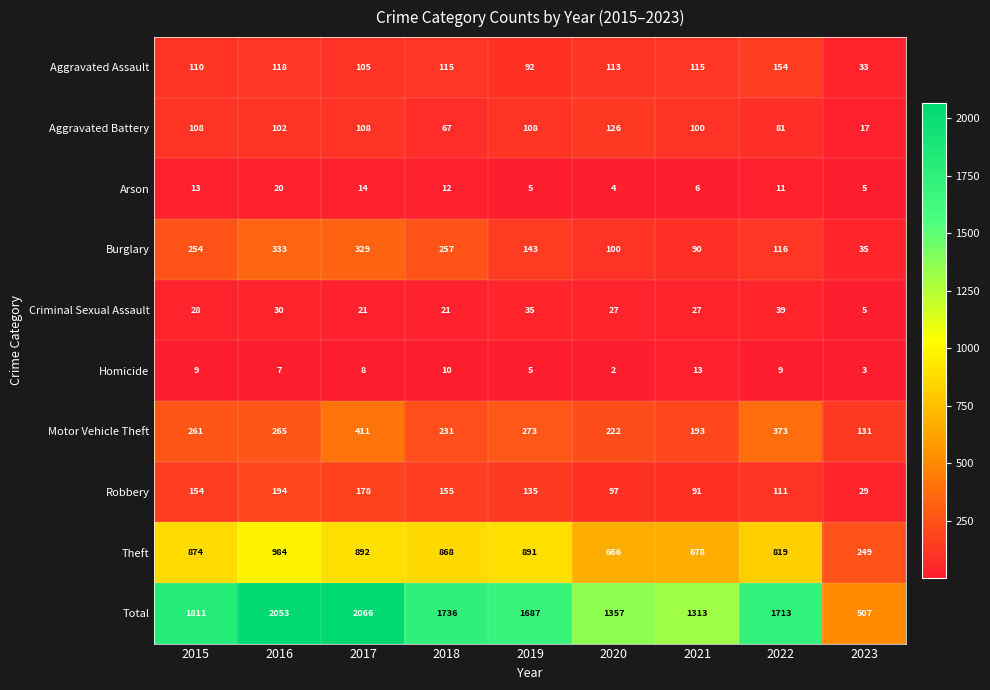

What is the average value of the Aggravated Assault series?

106